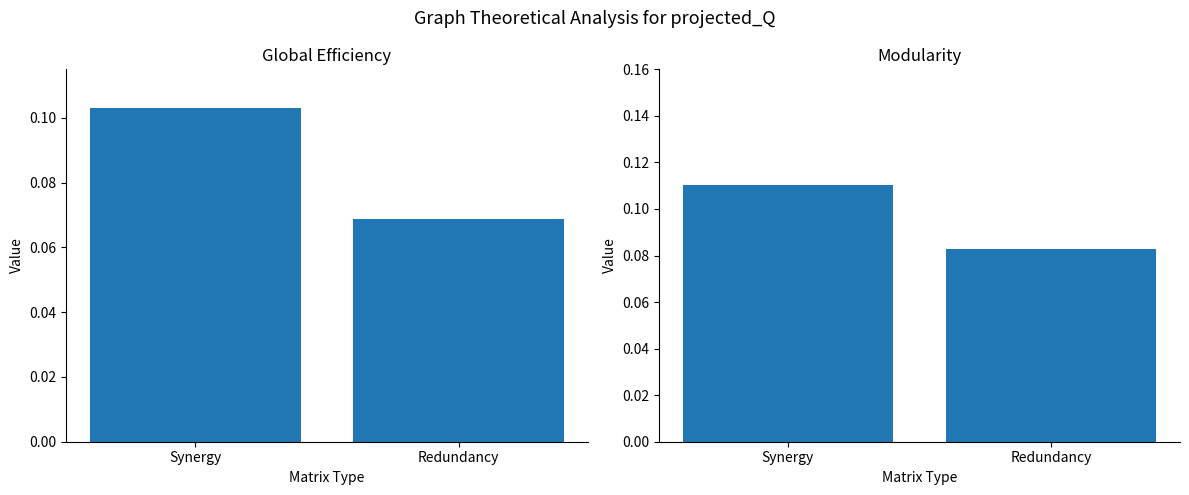

What is the approximate value of Modularity at Redundancy?

0.1